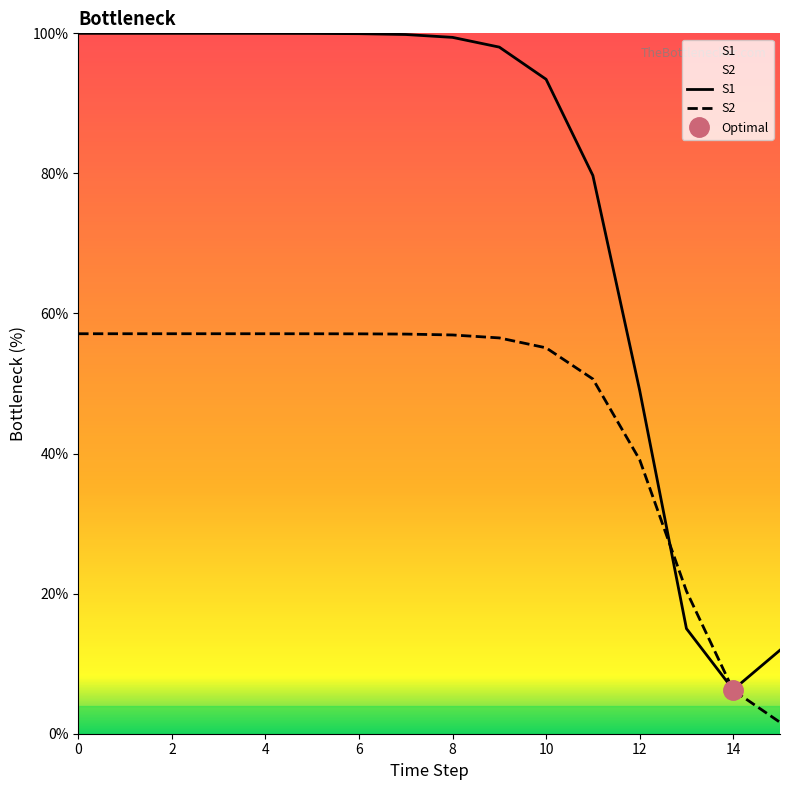

Which series has the largest total across all categories?

S1